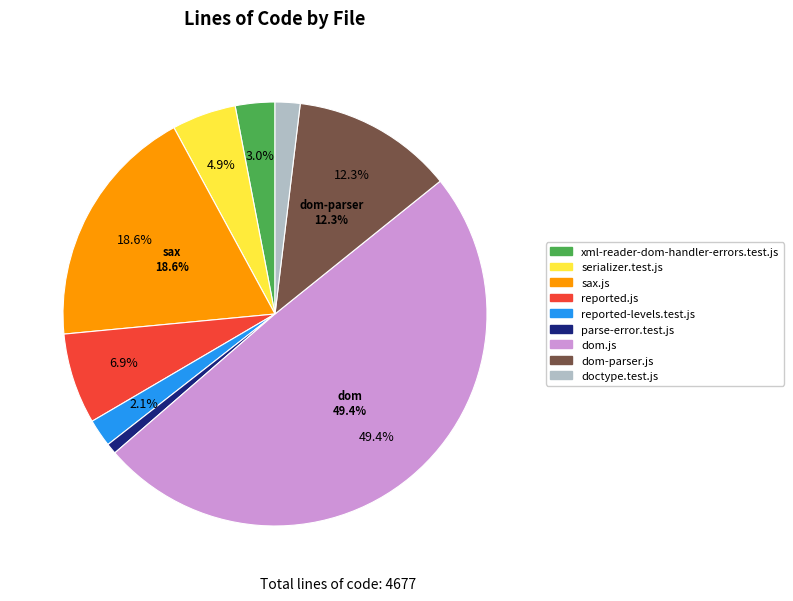

How many segments does this pie chart have?

9